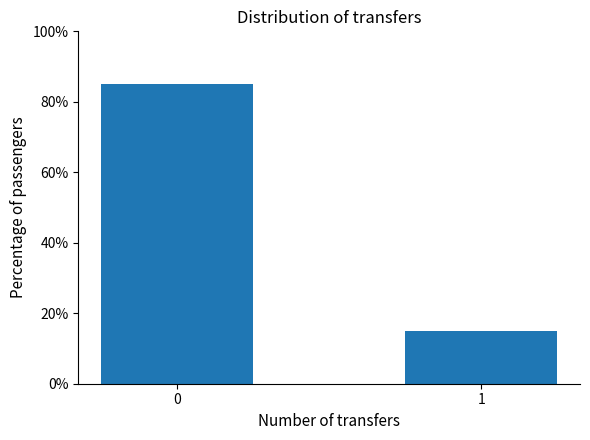

How many values are below 85?

1